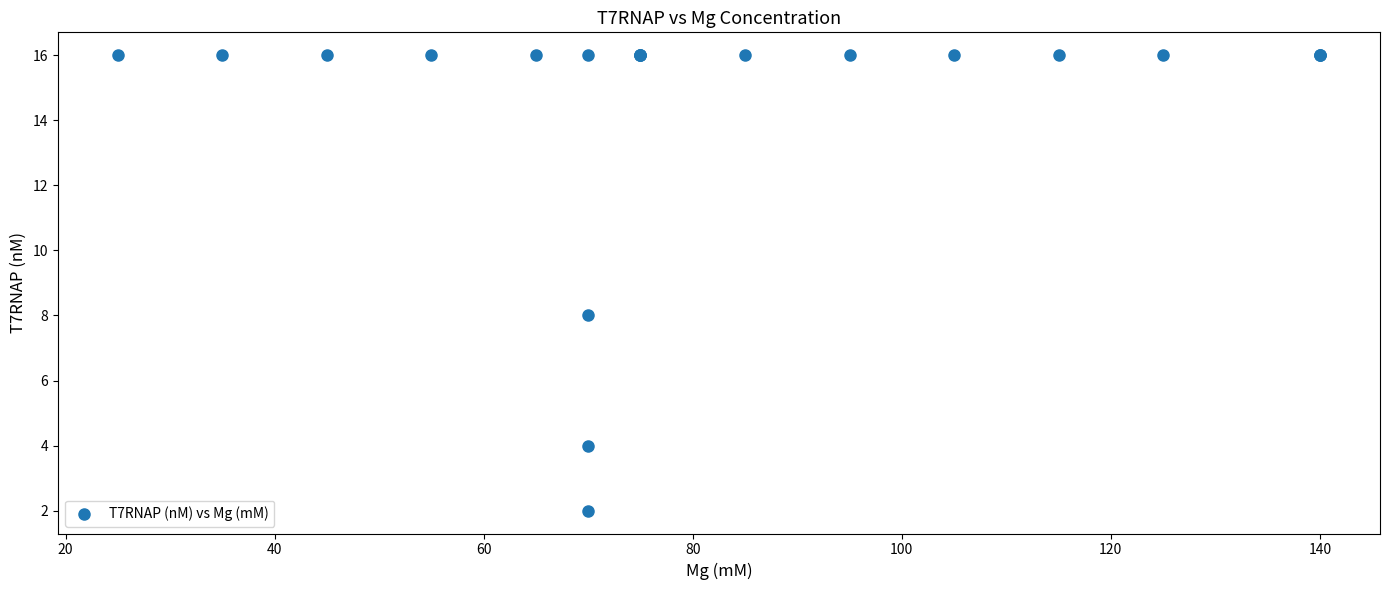

What Y value in the scatter plot is closest to 9?

8